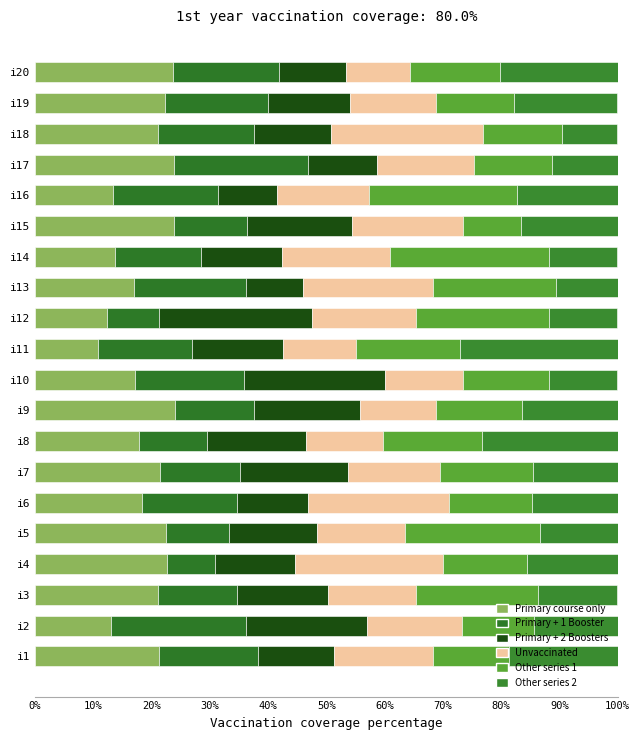

Reading right to left, list all the values displayed in this chart.

pi1: 23.7	22.2	21.2	23.9	13.3	23.8	13.7	16.9	12.3	10.8	17.2	24.0	17.8	21.4	18.4	22.4	22.7	21.1	13.0	21.3
pi47: 18.2	17.8	16.5	22.9	18.0	12.5	14.8	19.3	8.9	16.1	18.8	13.5	11.6	13.8	16.4	10.9	8.2	13.6	23.1	17.0
pi8: 11.5	14.1	13.2	12.0	10.2	18.2	14.0	9.8	26.3	15.6	24.2	18.3	17.1	18.4	12.2	15.1	13.6	15.6	20.8	13.0
pi11: 11.1	14.8	26.1	16.6	15.7	19.0	18.5	22.2	17.9	12.6	13.3	13.0	13.2	15.9	24.1	15.0	25.5	15.1	16.3	17.0
pi32: 15.4	13.3	13.6	13.3	25.5	10.0	27.3	21.1	22.9	17.8	14.8	14.9	17.1	15.9	14.4	23.2	14.5	21.1	12.4	13.0
pi17: 20.2	17.8	9.5	11.3	17.3	16.5	11.8	10.6	11.7	27.1	11.7	16.3	23.3	14.5	14.7	13.4	15.5	13.6	14.3	18.6